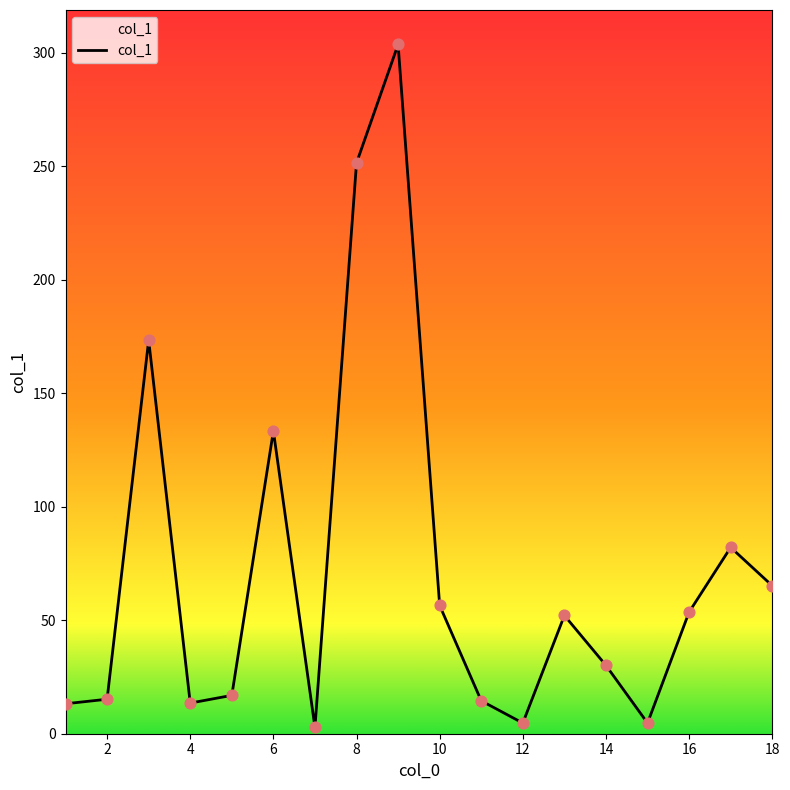

What is the maximum value shown in the chart?

303.7